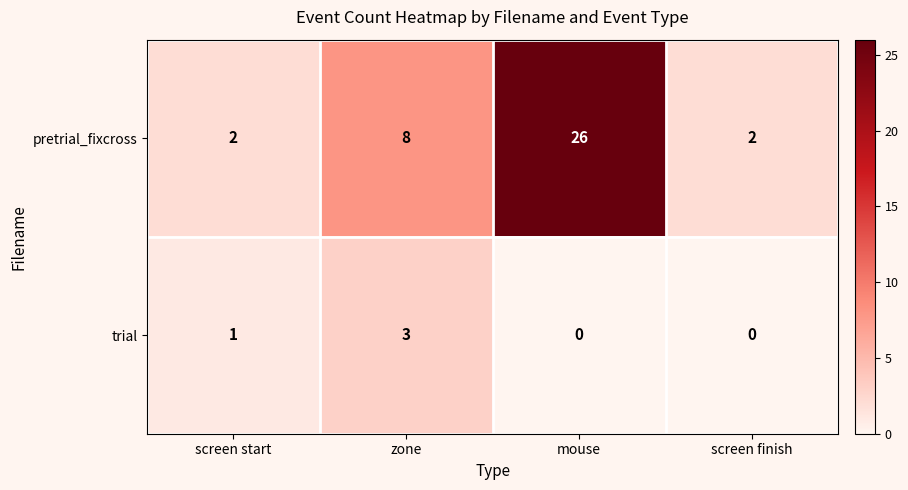

Read the pretrial_fixcross value at zone, to the nearest 10.

10